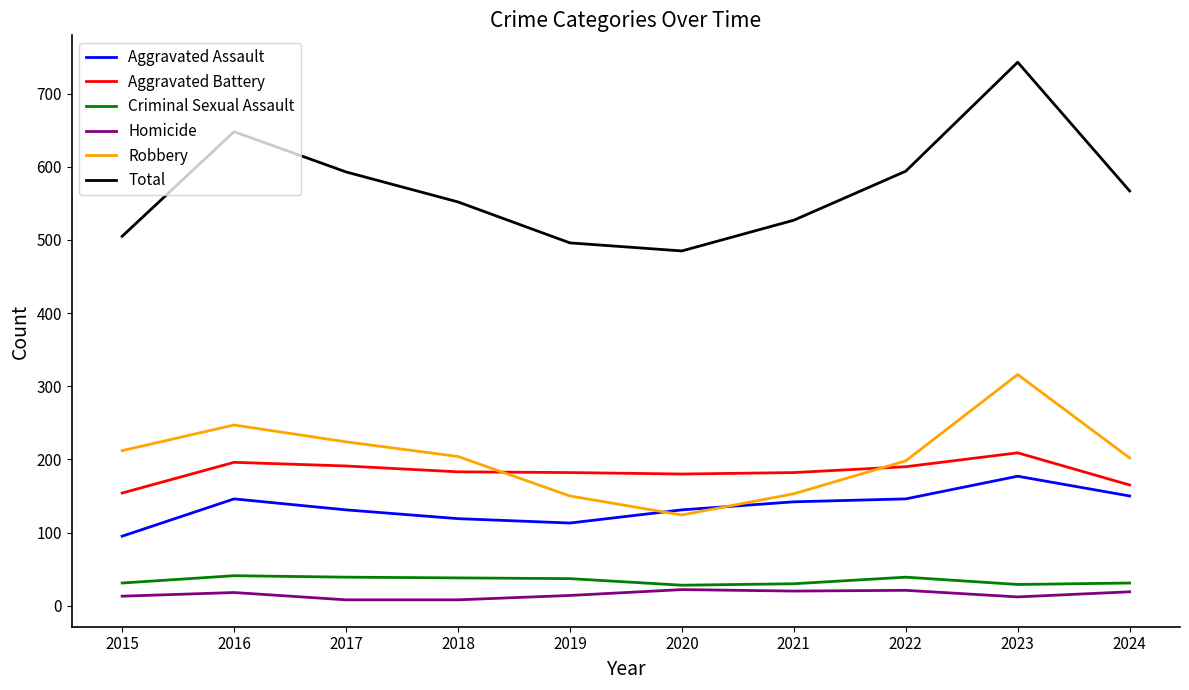

Count the number of categories in the chart.

10